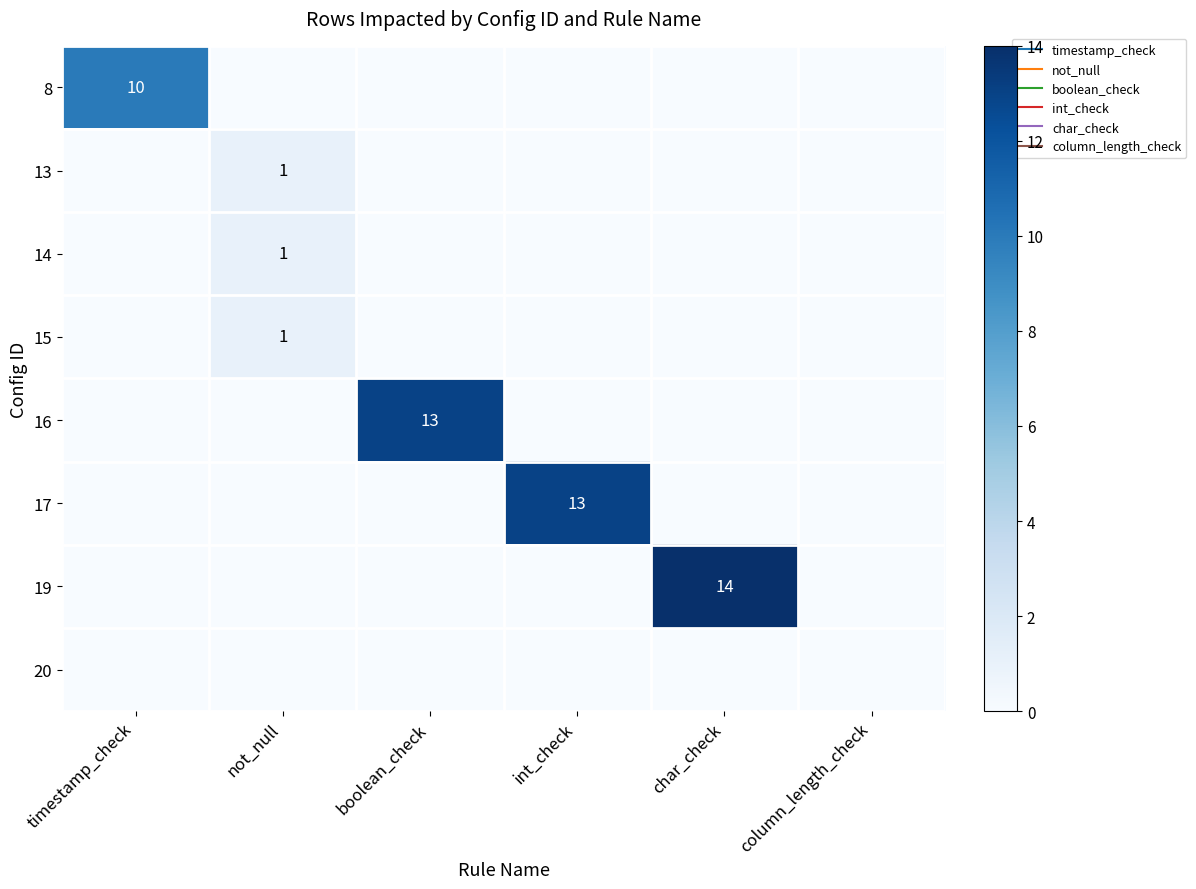

True or false: 14 has a value of 0 at column_length_check.

True